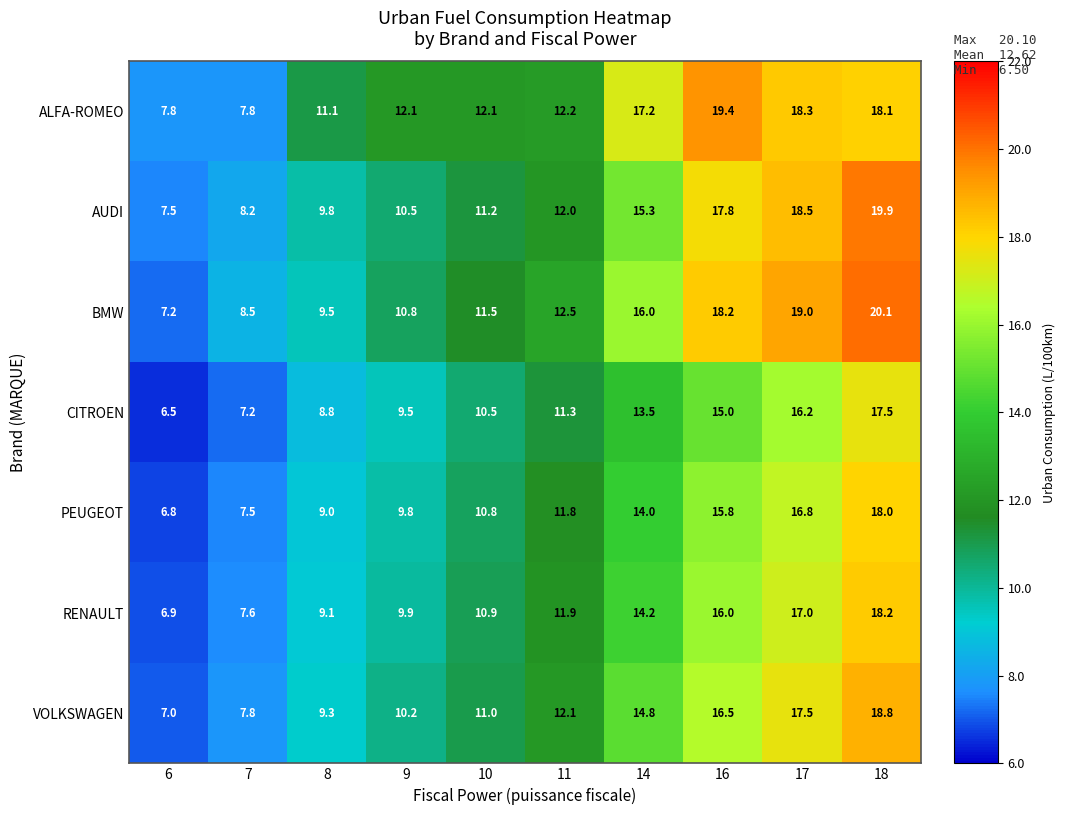

Which series has the widest spread of values?

BMW